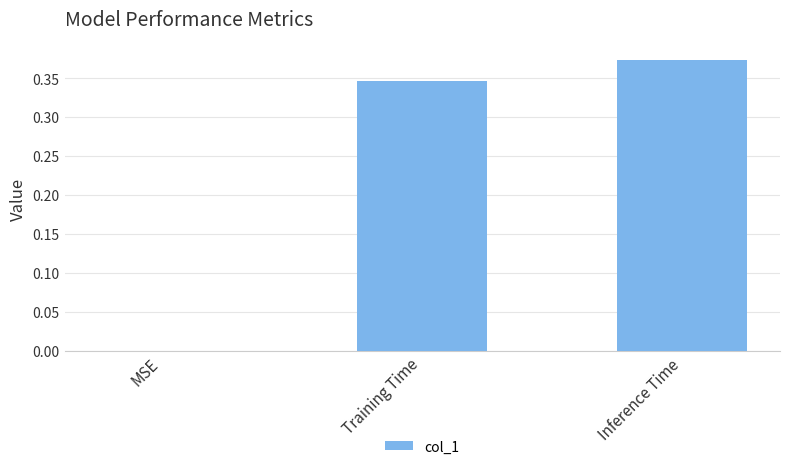

The chart shows a value of 0.0 at MSE. True or false?

True